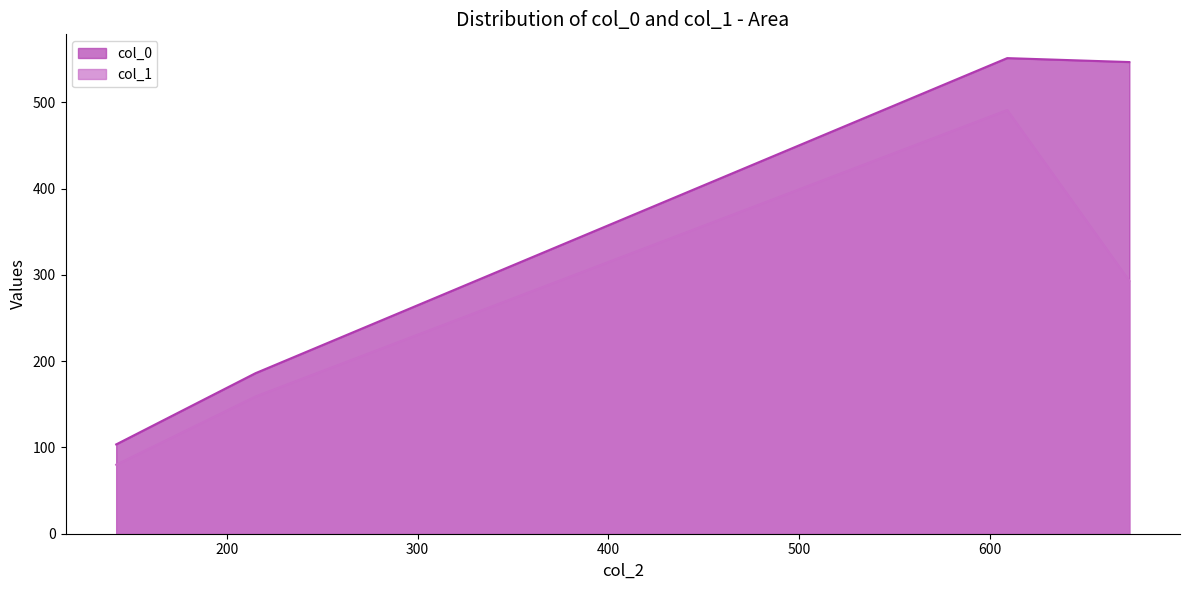

Reading right to left, what are all the values shown in this chart?

col_0: 546.6	551.1	186.0	103.5
col_1: 293.0	491.0	159.0	80.0